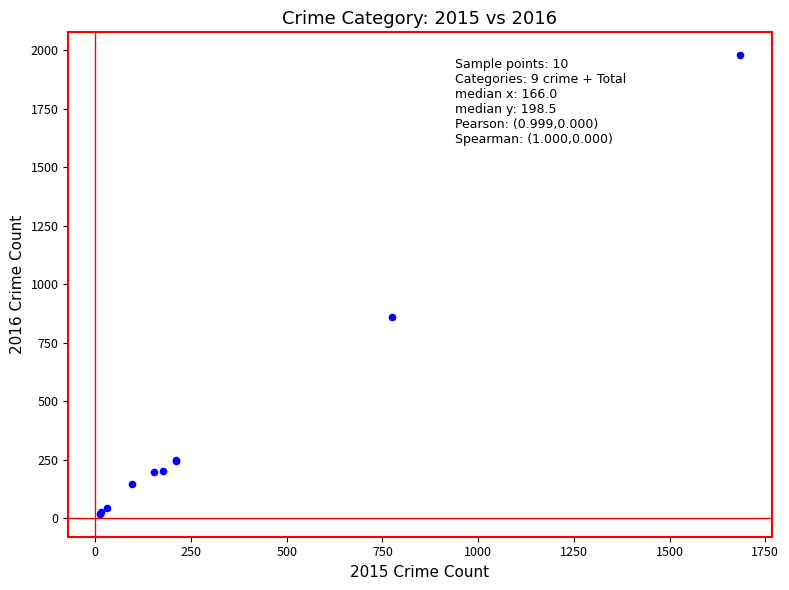

What Y value in the scatter plot is closest to 998?

858